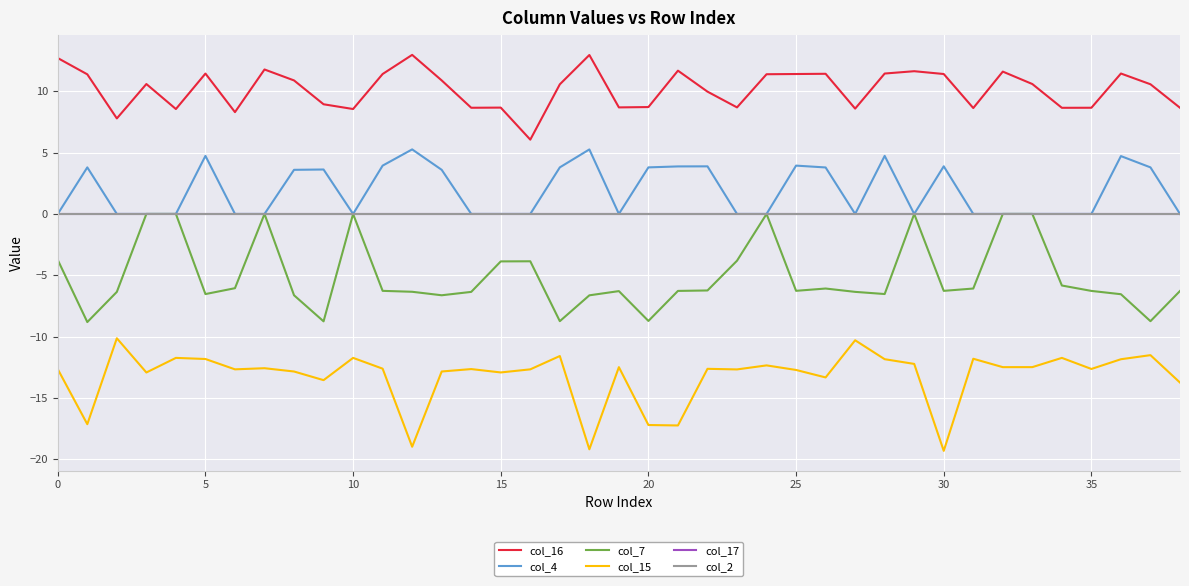

Does the chart have visible grid lines?

Yes